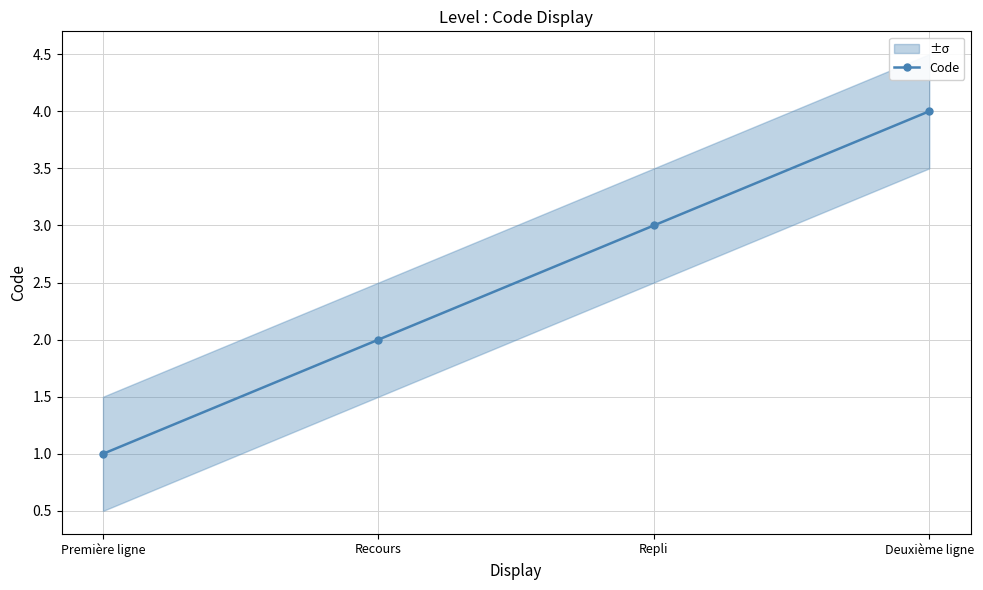

Approximately how many times larger is the value at Première ligne compared to Deuxième ligne?

0.2